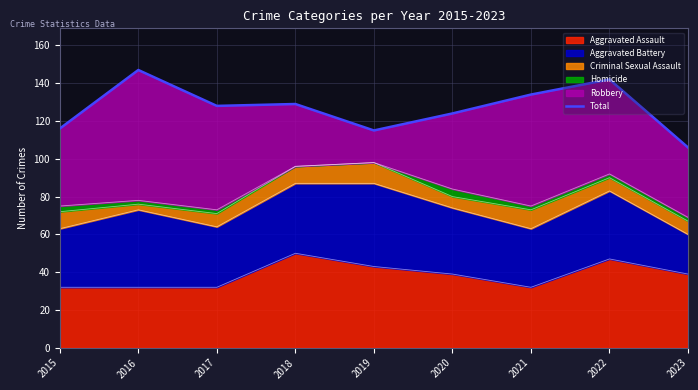

How many interior local peaks (higher than both neighbors) does the data have?

3